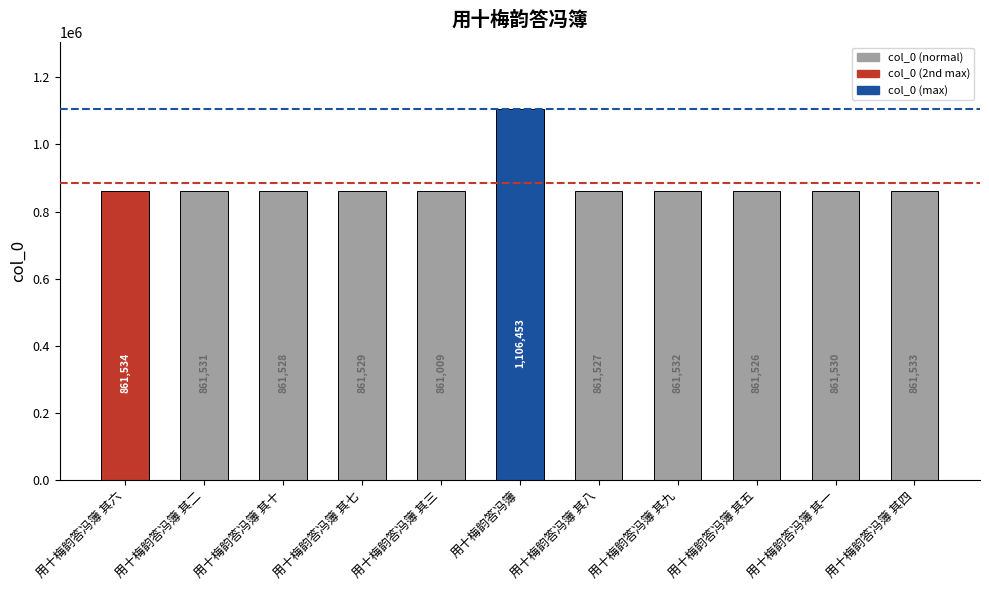

Which category has the lowest value across all series?

用十梅韵答冯簿 其三